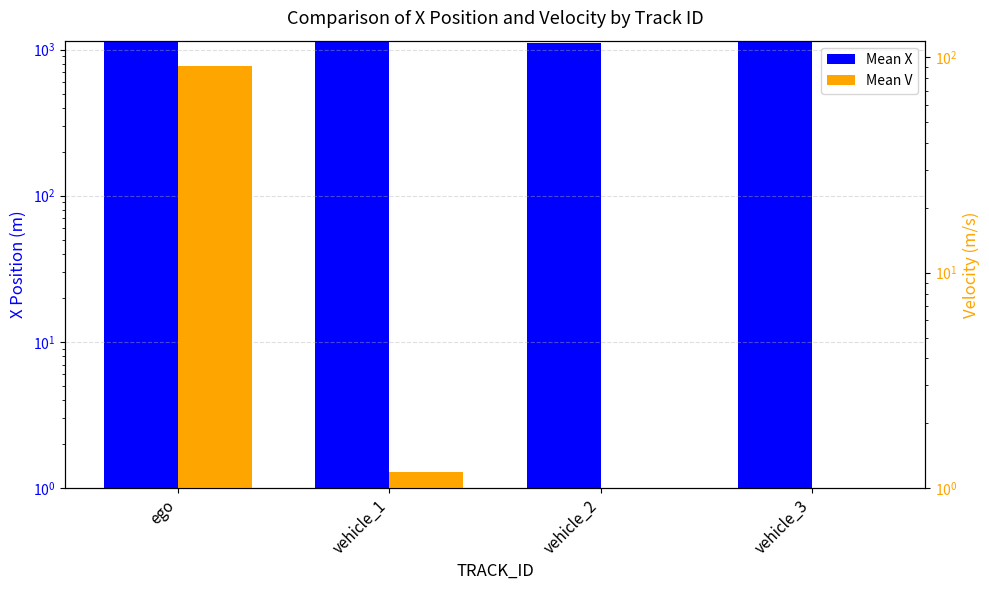

Which category has the highest value across all series?

vehicle_3